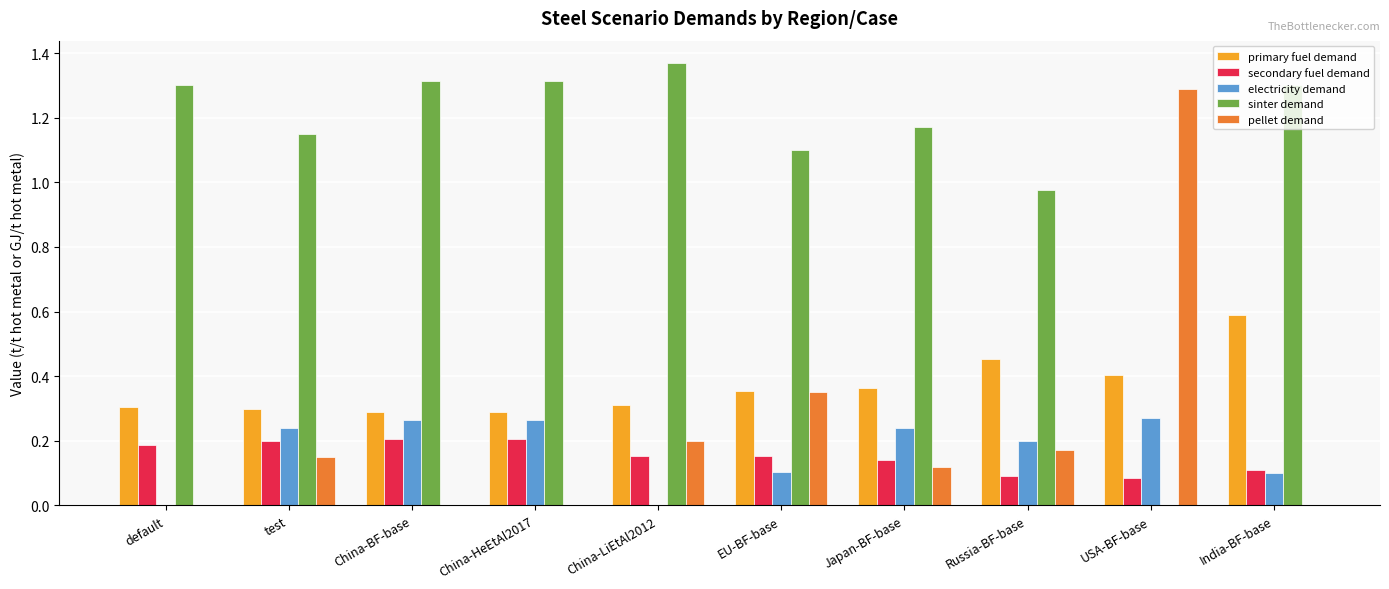

What are all the series names shown in the legend?

primary fuel demand, secondary fuel demand, electricity demand, sinter demand, pellet demand